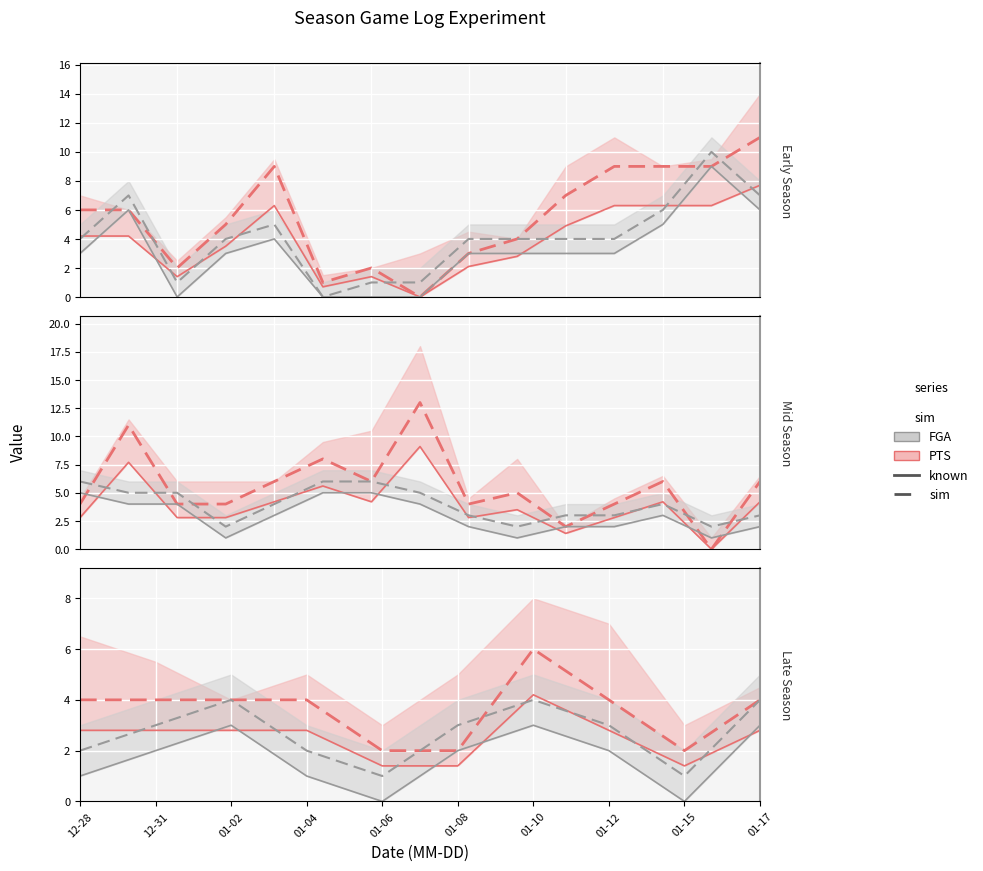

Which series changed the most between 12-28 and 01-15?

PTS (sim)